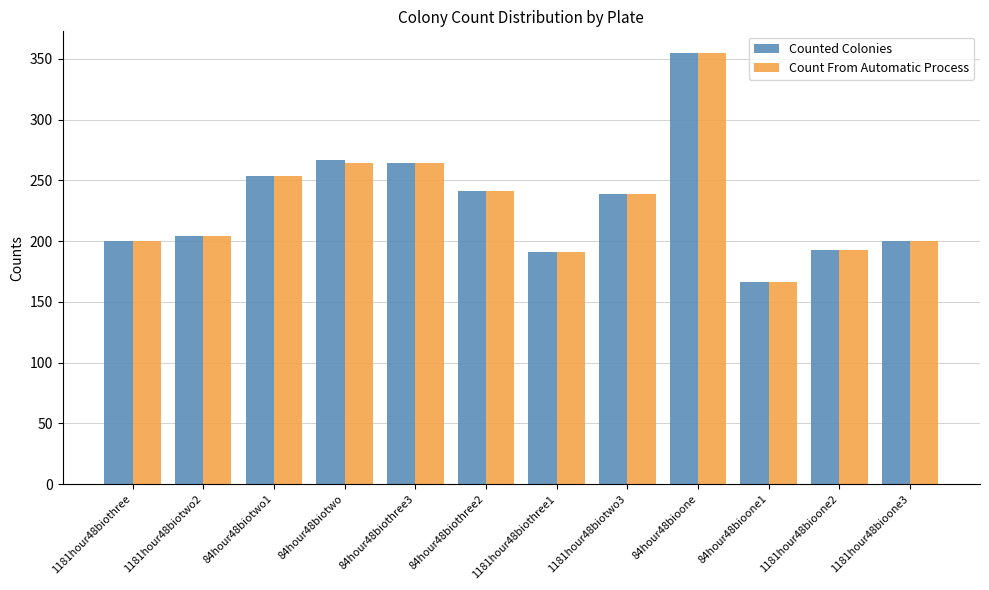

What is the difference between the maximum and second lowest values in the Counted Colonies series?

164